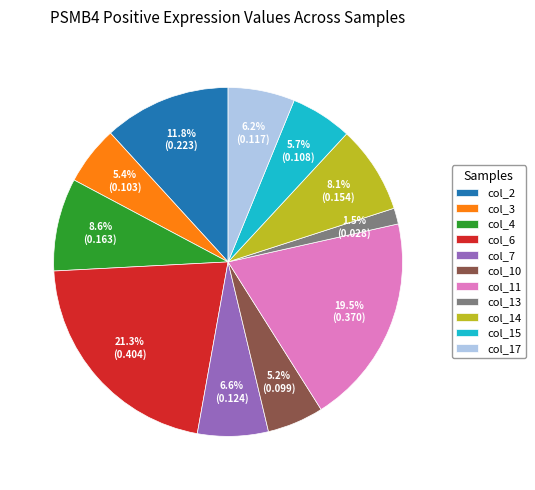

True or false: col_13 accounts for 11% of the total.

False